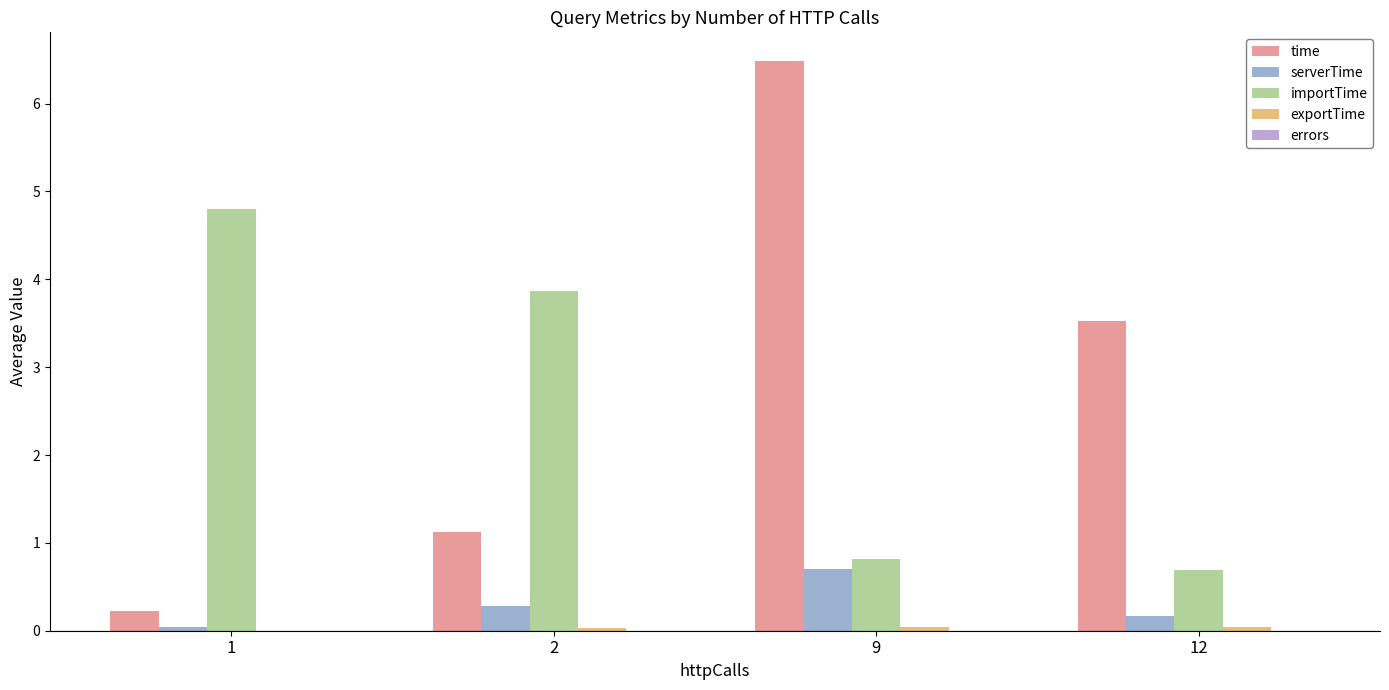

How many distinct data groups are displayed?

4